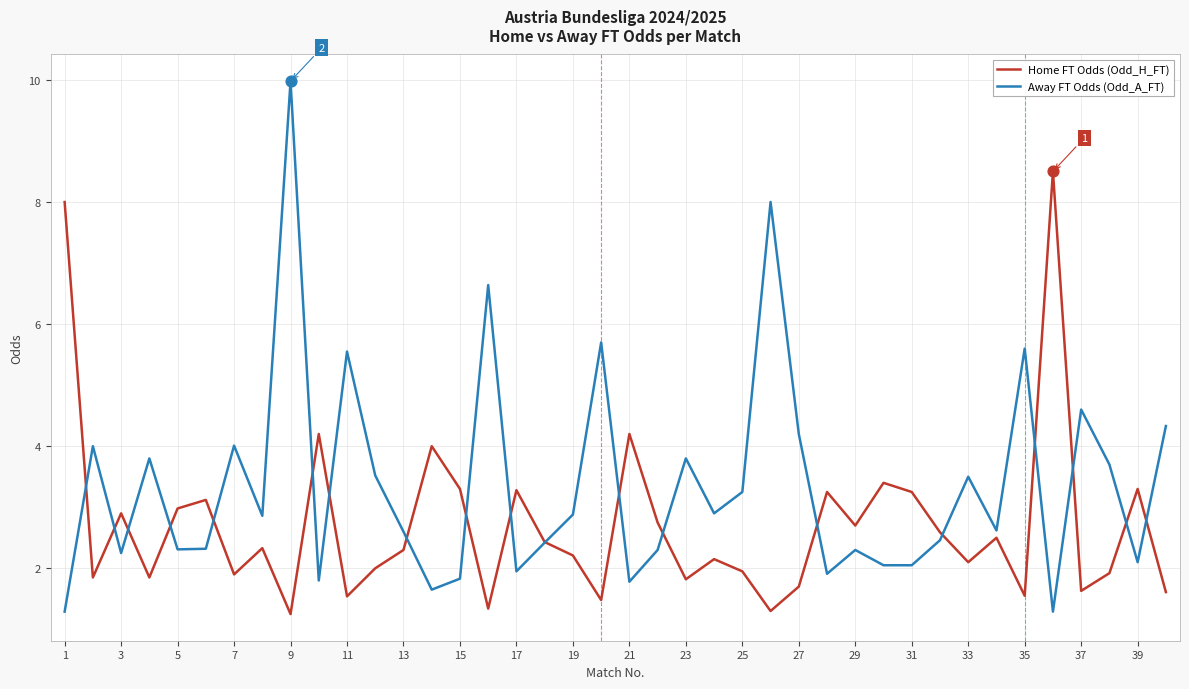

Which series has the widest spread of values?

Away FT Odds (Odd_A_FT)